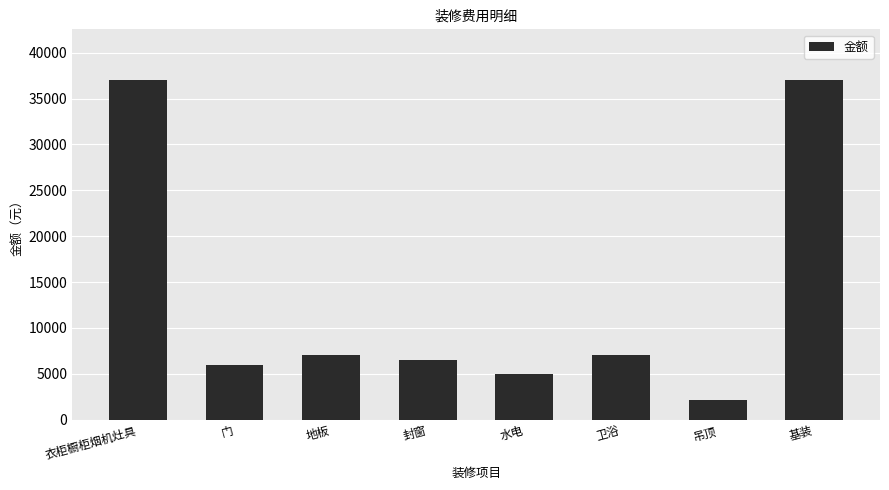

What is the change in value from 地板 to 水电?

-2000